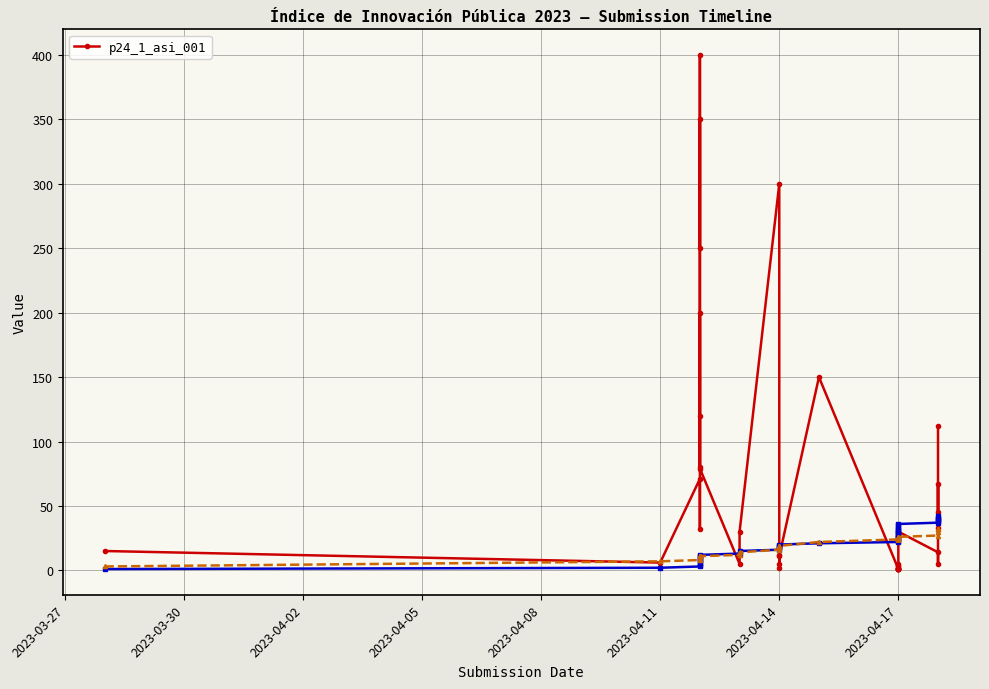

What is the difference between the second highest and second lowest values?

349